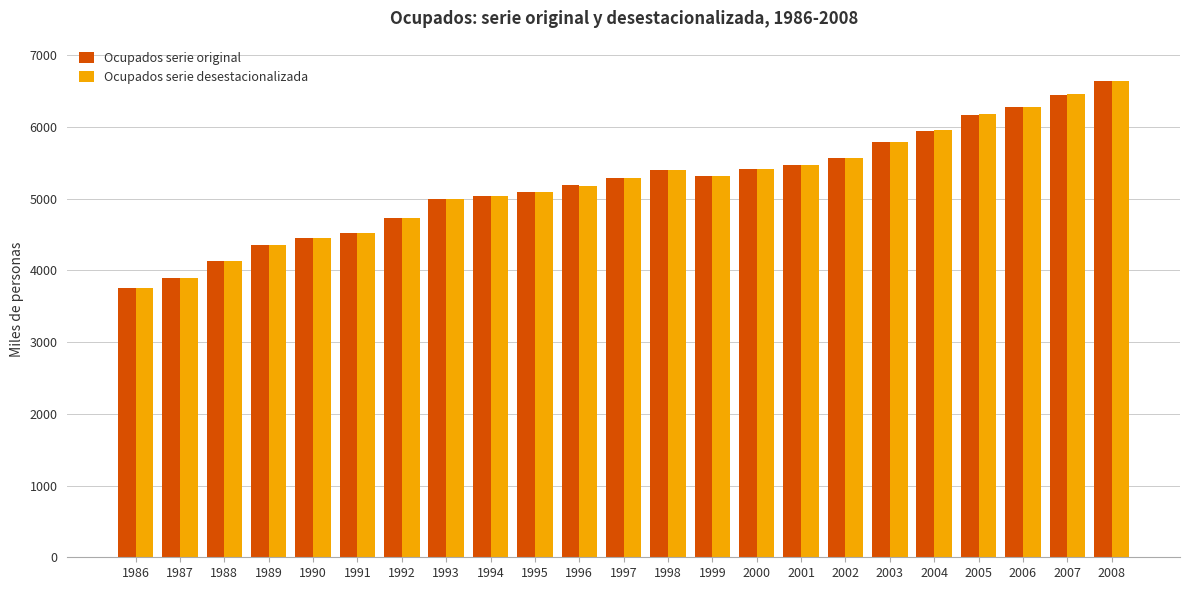

Where is Ocupados serie original nearest to the value 5196?

1996